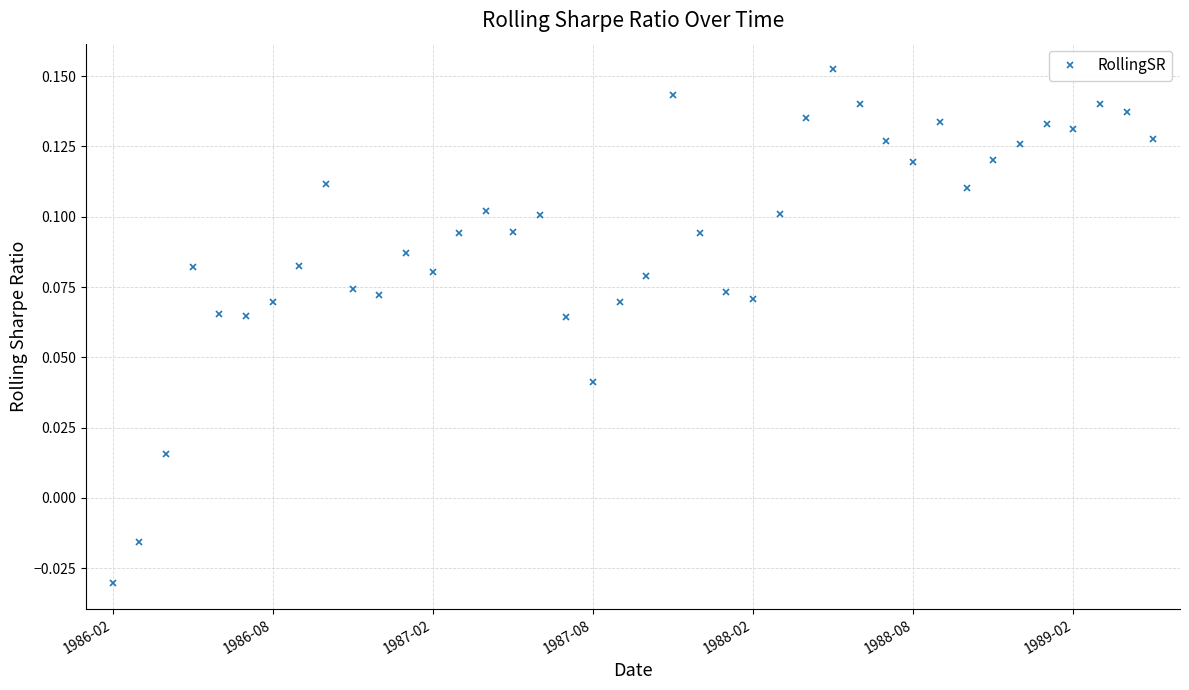

True or false: the data has more than 0 interior local peaks.

True